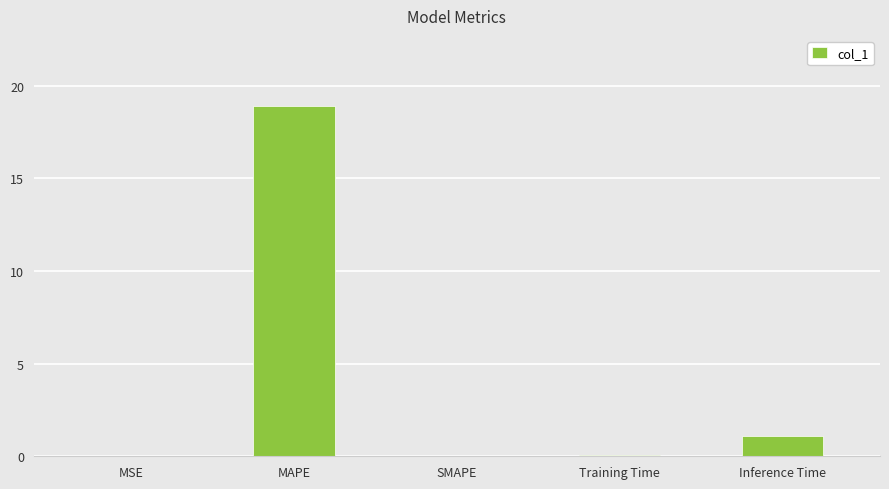

What is the difference between the values at MSE and Inference Time?

1.1